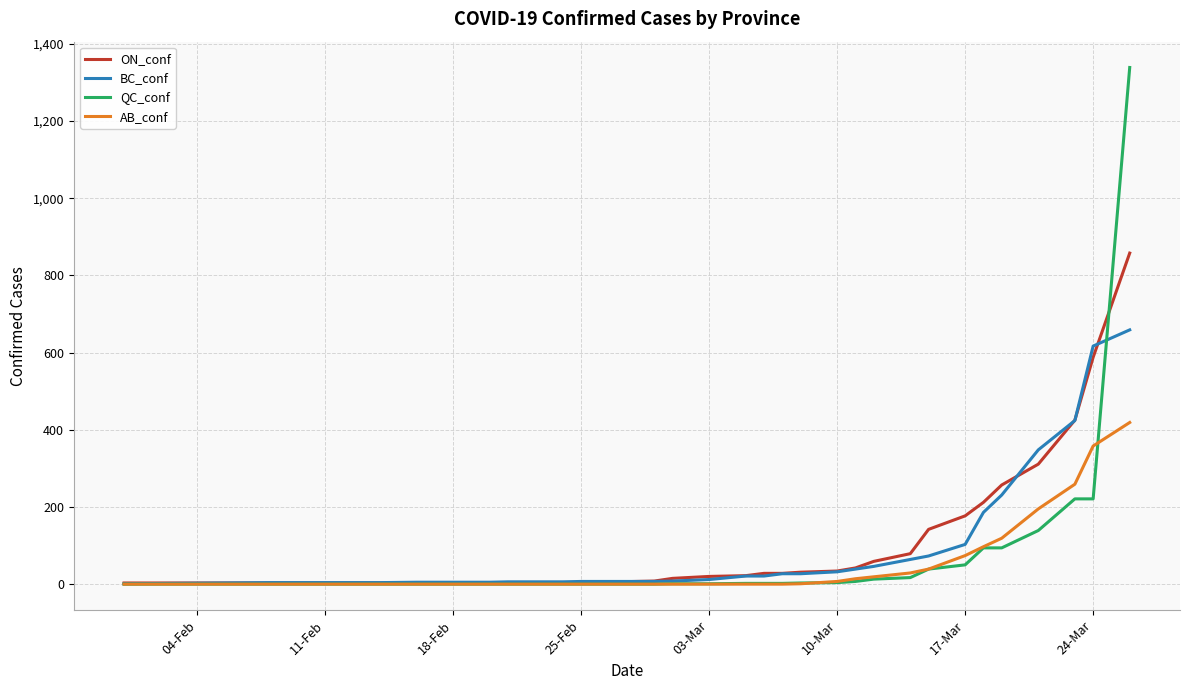

What are all the series names shown in the legend?

ON_conf, BC_conf, QC_conf, AB_conf